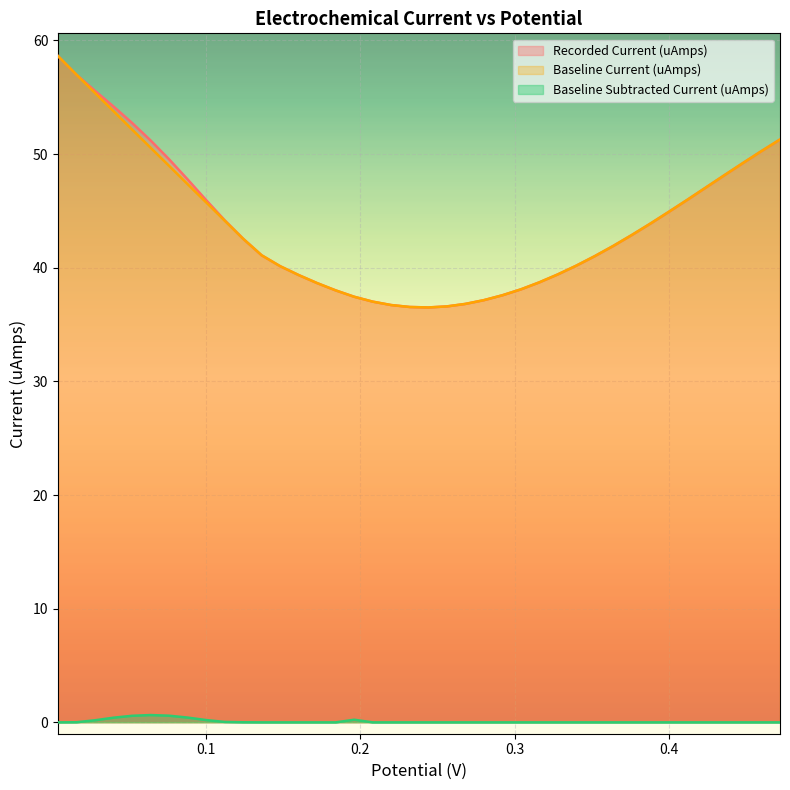

Which label corresponds to the largest value in the chart?

0.004